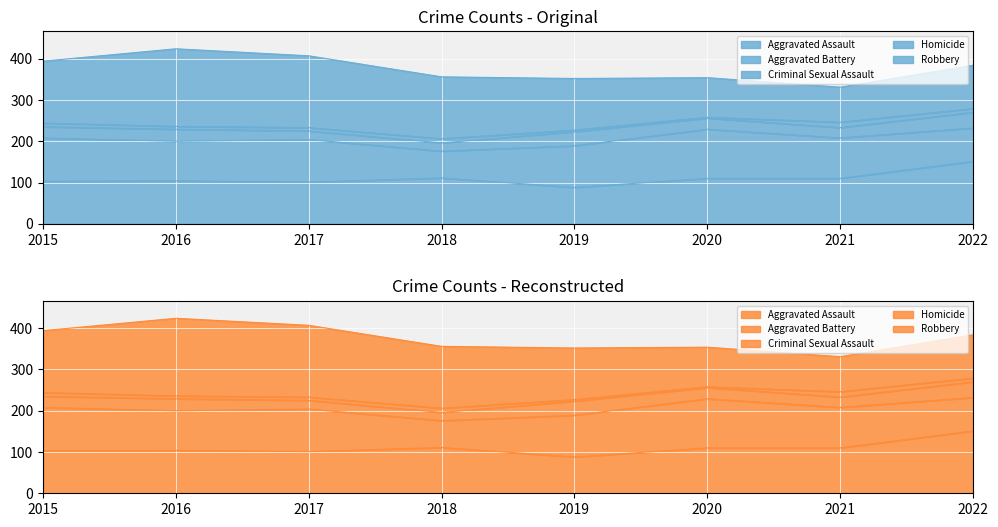

What is the difference between the Aggravated Assault values at 2017 and 2019?

13